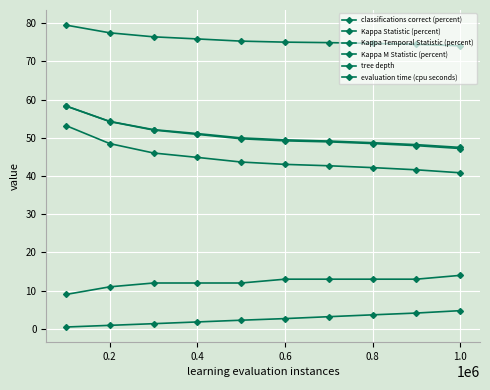

At how many categories does at least one series exceed 1?

10